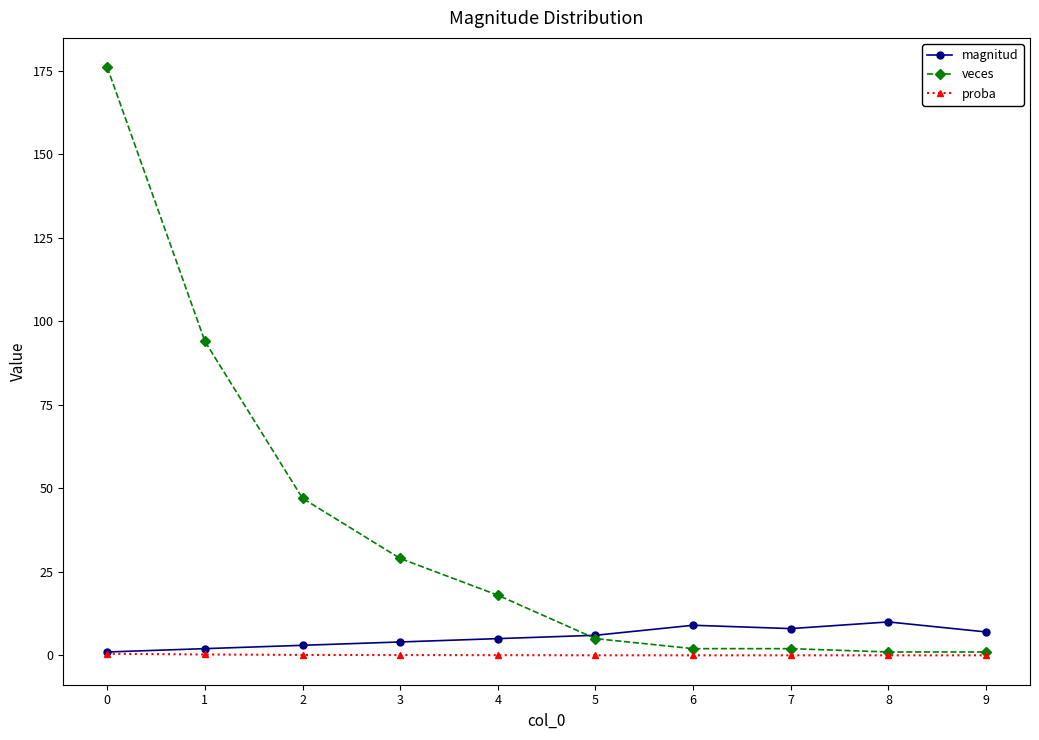

What is the value of the magnitud point at the 4th from the left?

4.0